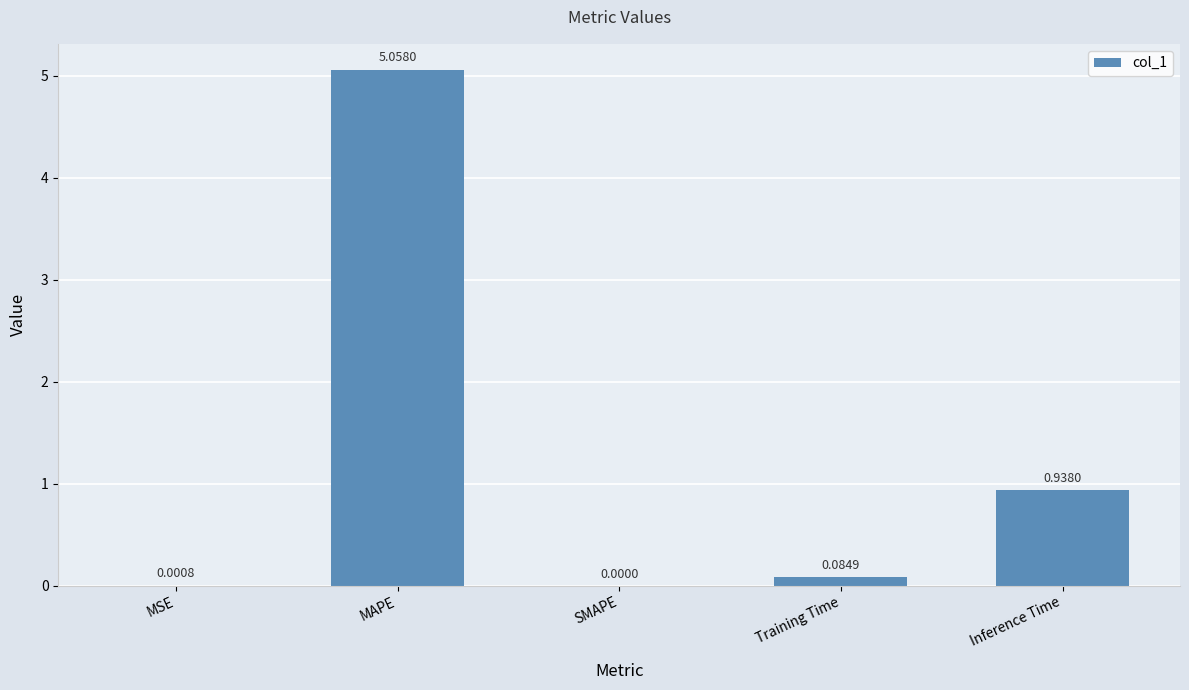

What is the change in value from MAPE to SMAPE?

-5.1